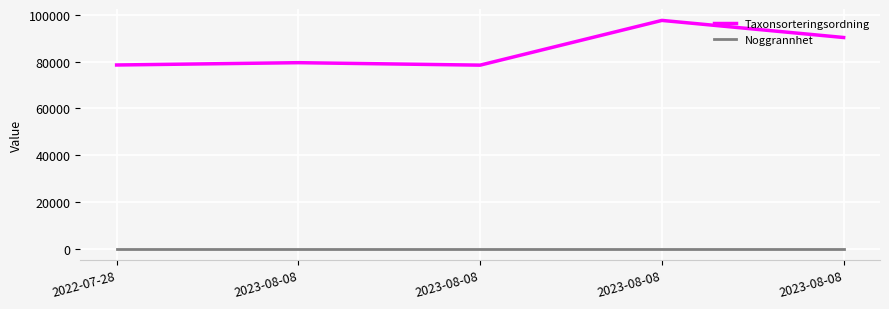

At which category is the sum across all series the highest?

2023-08-08